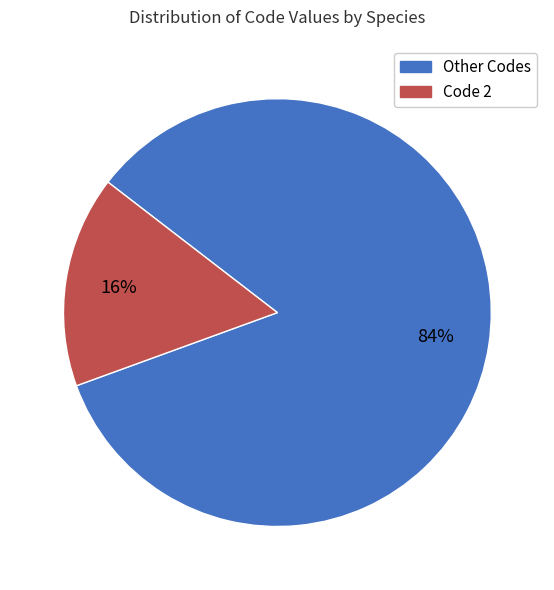

Is there any slice that represents more than half of the pie?

Yes